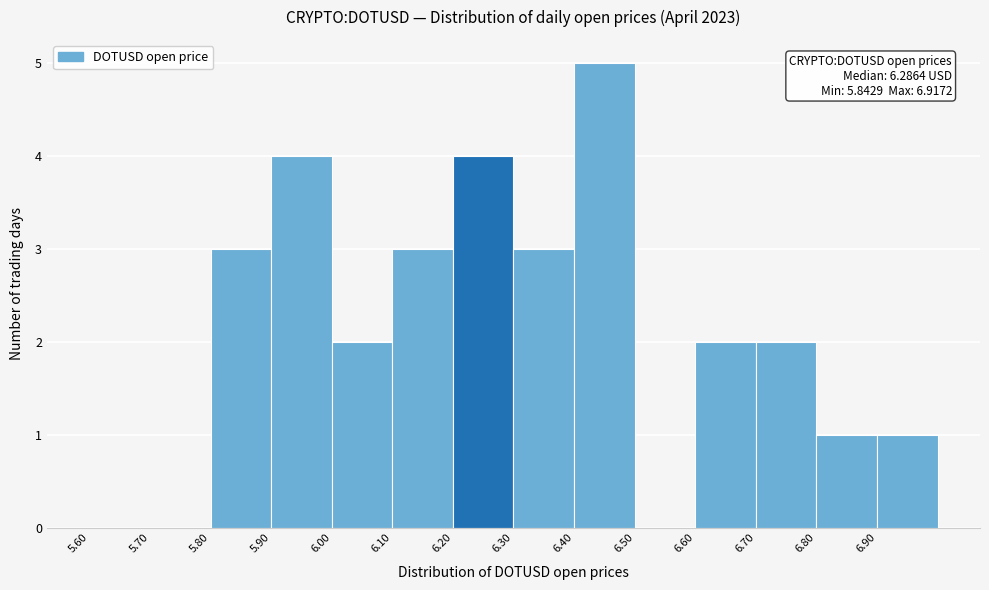

Over which range of the x-axis is the bar tallest?

6.4 to 6.5